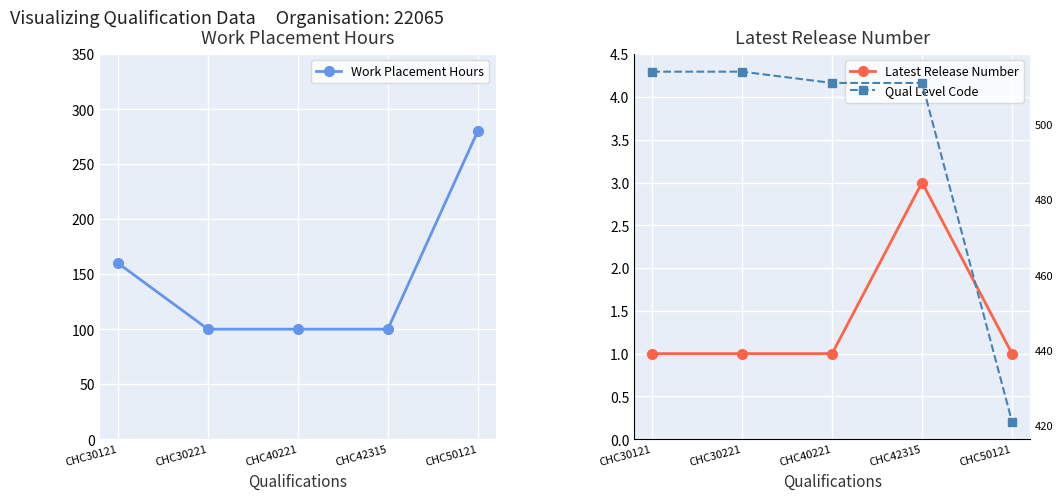

What is the difference between the maximum and minimum values in the Qual Level Code series?

93